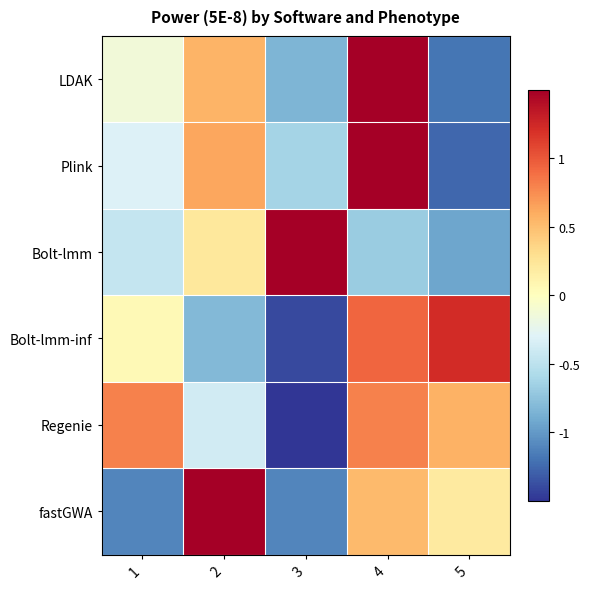

What is the total value across all series at 5?

-1.4